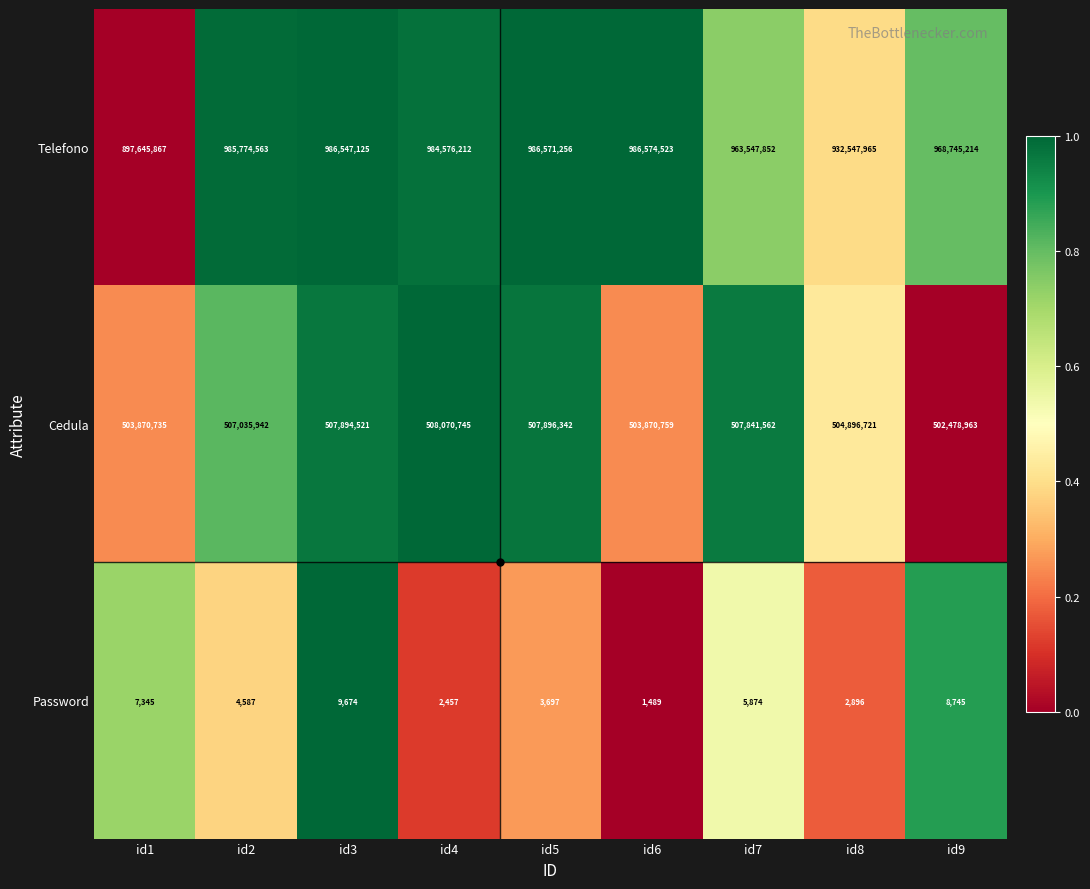

What is the difference between the maximum and second lowest values in the Telefono series?

54026558